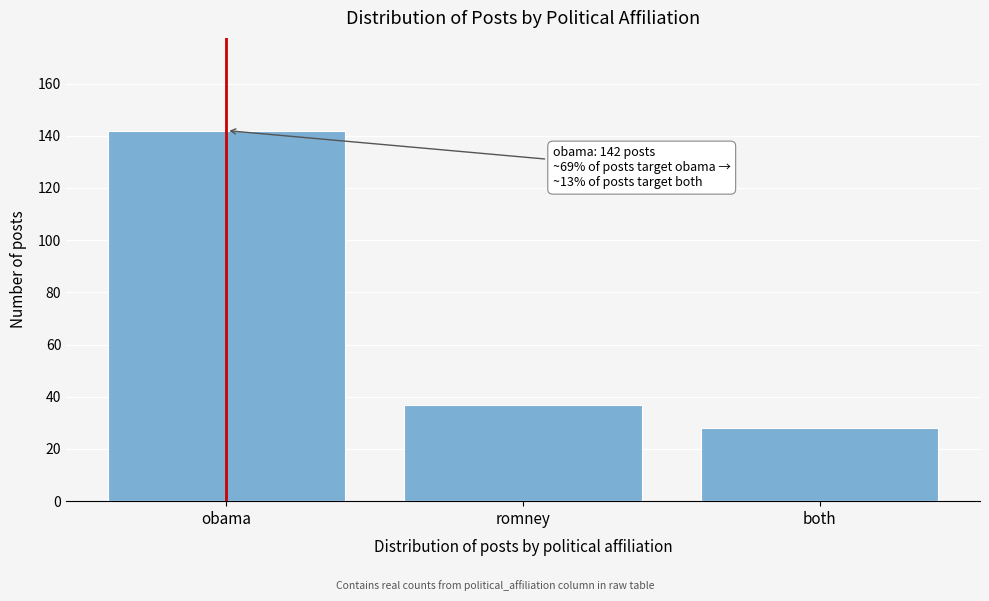

Reading right to left, what are all the values shown in this chart?

28	37	142